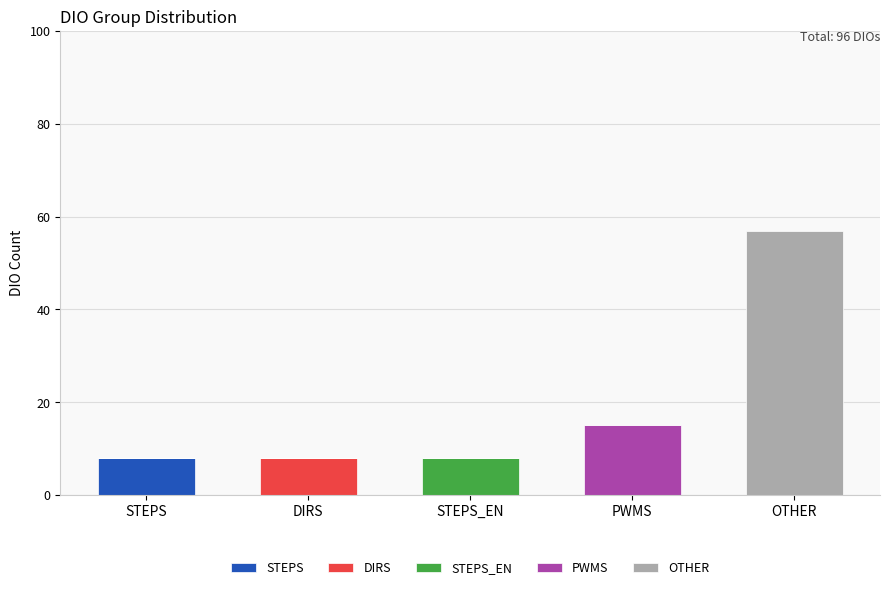

What is the highest value of the STEPS series?

8